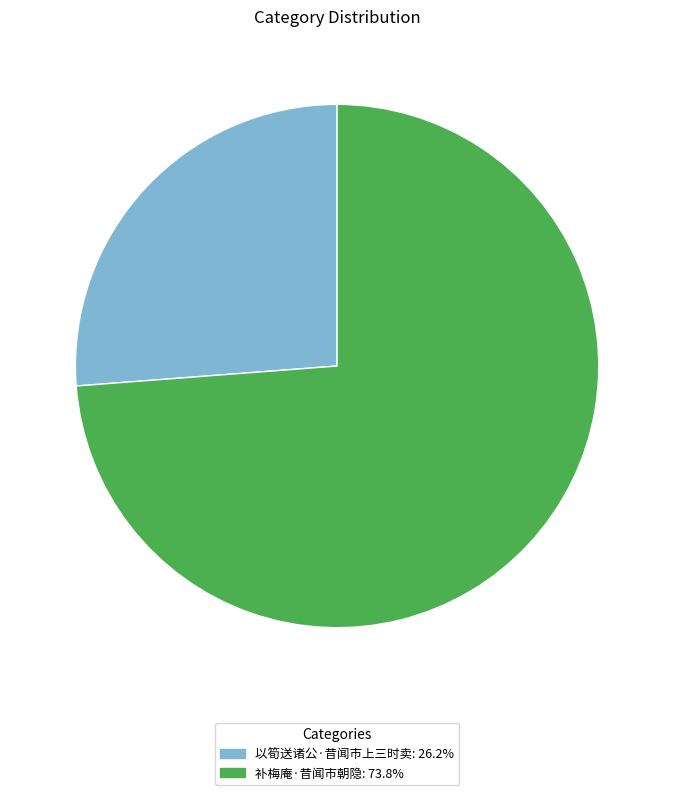

Combined, do 以筍送诸公·昔闻市上三时卖: 26.2% and 补梅庵·昔闻市朝隐: 73.8% account for over 50%?

Yes